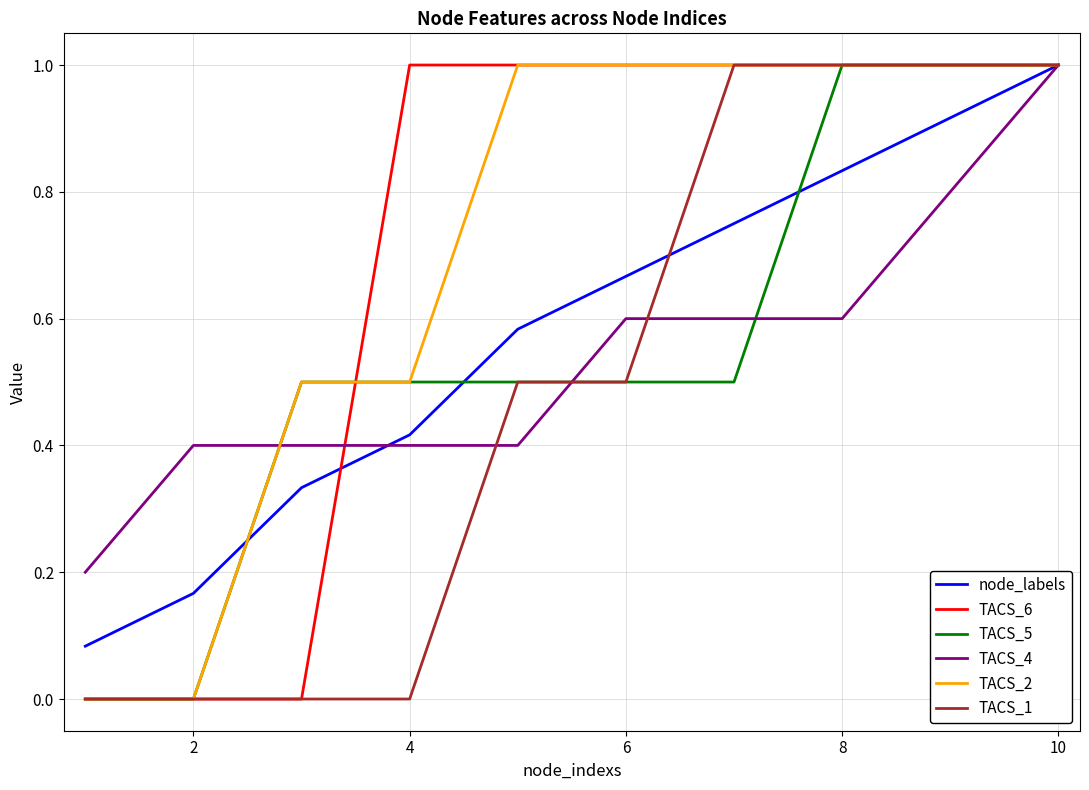

What is the maximum value for TACS_5?

1.0